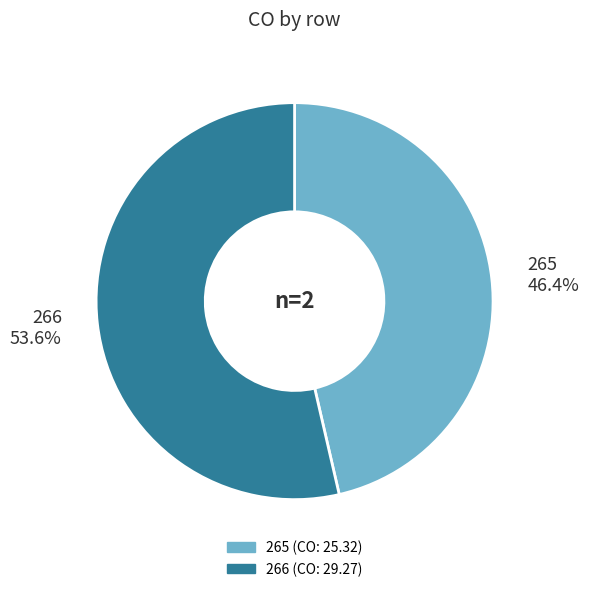

Approximately how many times larger is the value at 265 compared to 266?

0.9